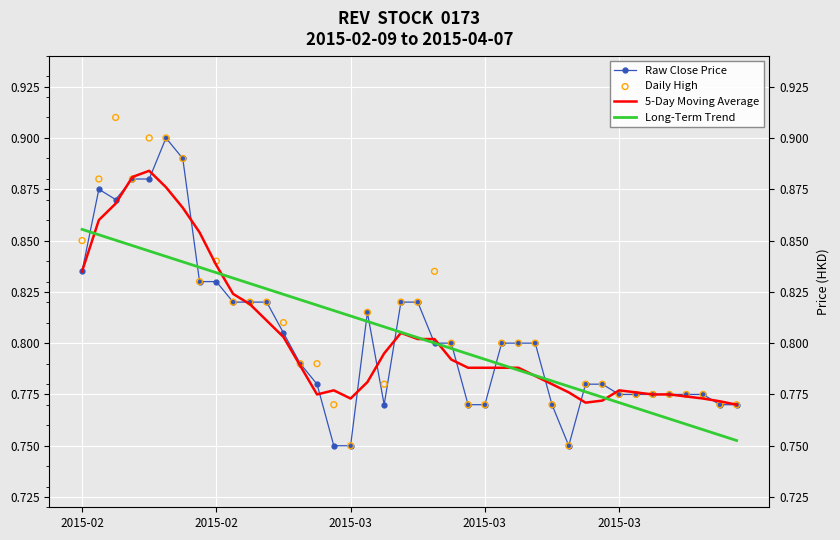

Which series has the largest Y range (max minus min)?

Daily High